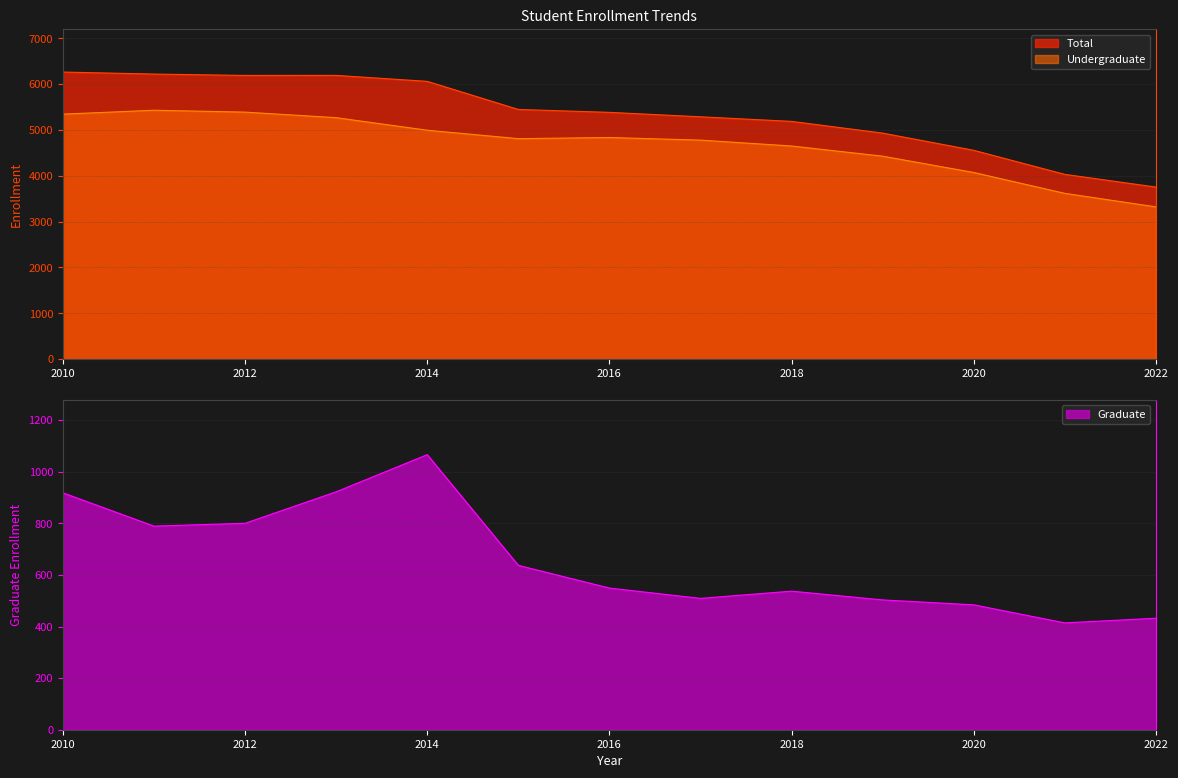

How many distinct data groups are displayed?

3